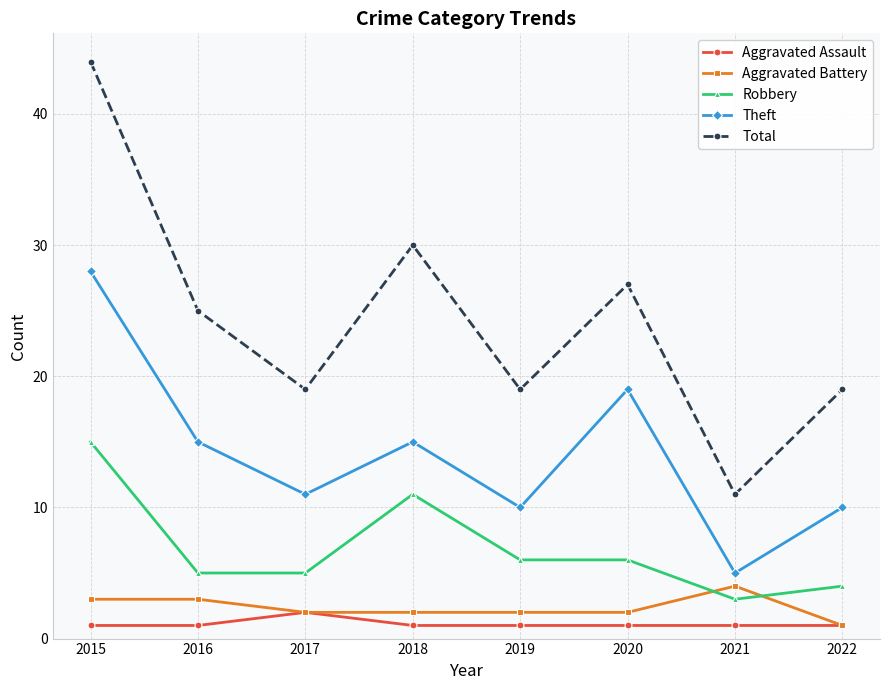

Which series changed the most between 2016 and 2019?

Total